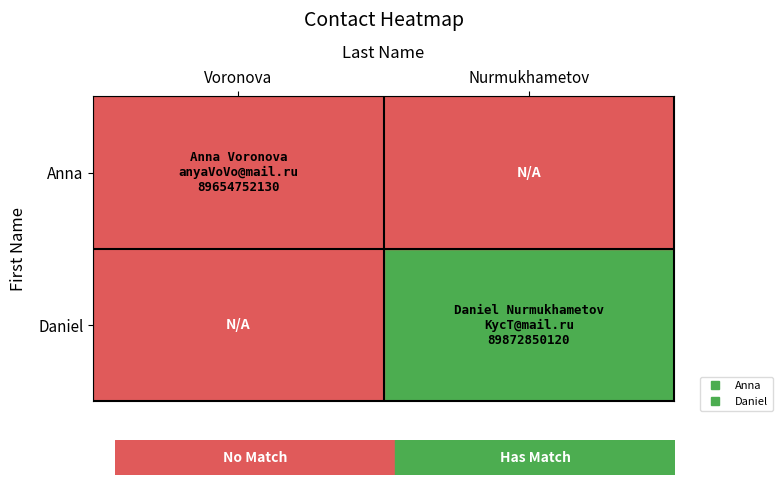

Reading right to left, list all the values displayed in this chart.

Anna: Nurmukhametov=0	Voronova=89654752130
Daniel: Nurmukhametov=89872850120	Voronova=0